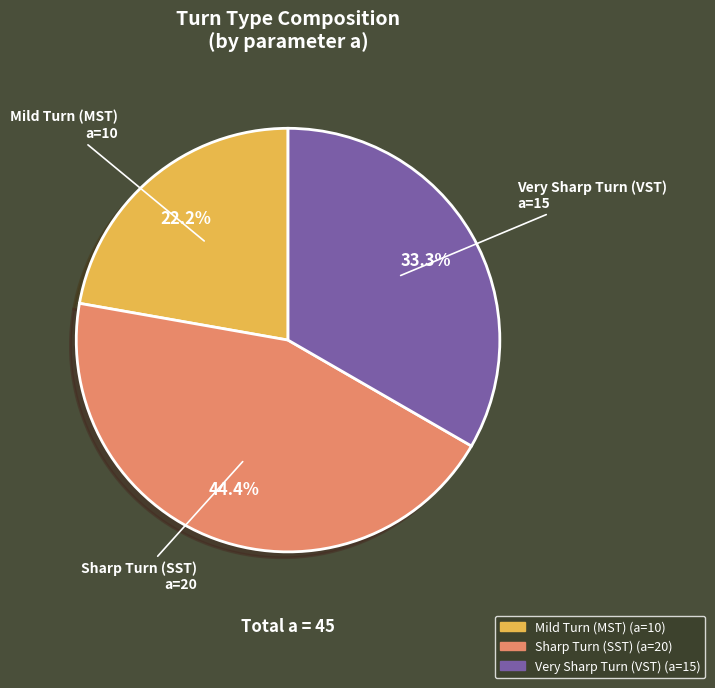

Does Mild Turn (MST) account for over 50% of the chart?

No